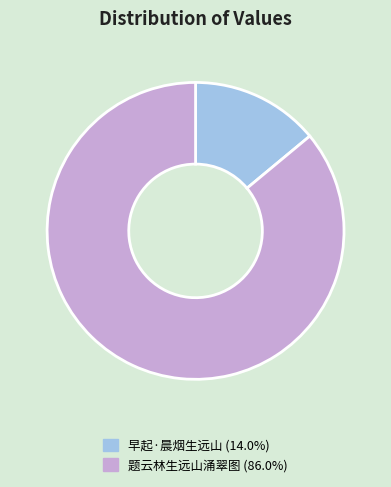

Count the number of slices in the pie.

2